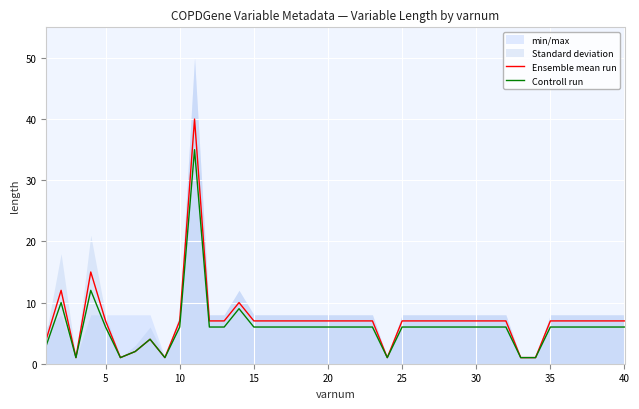

True or false: Ensemble mean run and Controll run cross at least once.

False